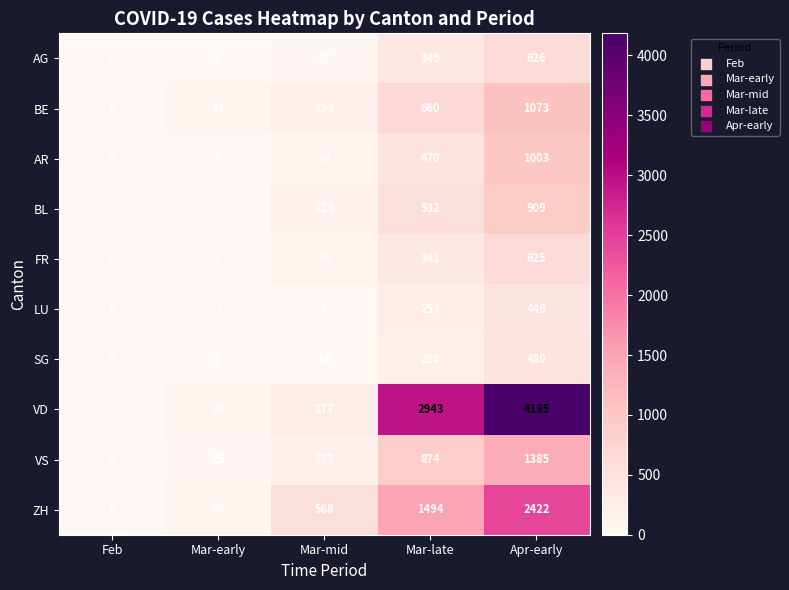

At which category is the sum across all series the highest?

Apr-early